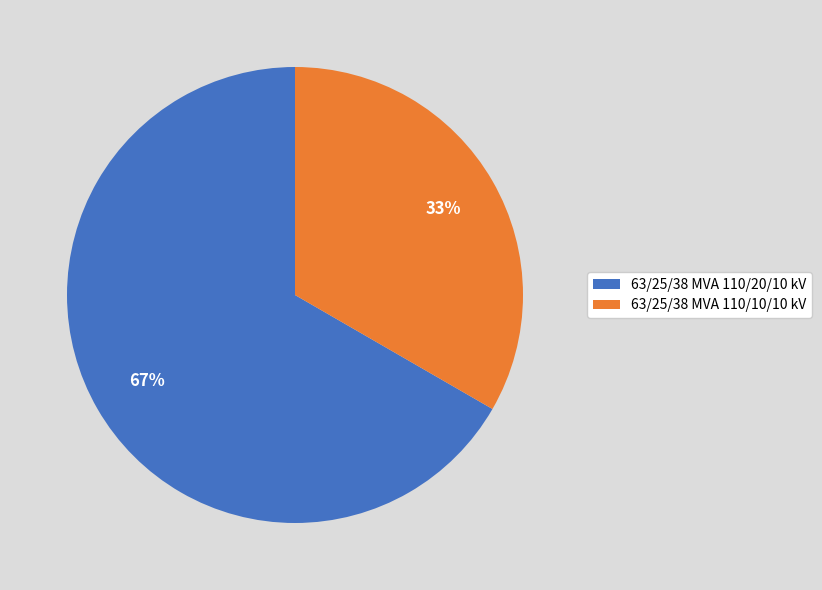

The 63/25/38 MVA 110/10/10 kV slice represents 22% of the pie. True or false?

False